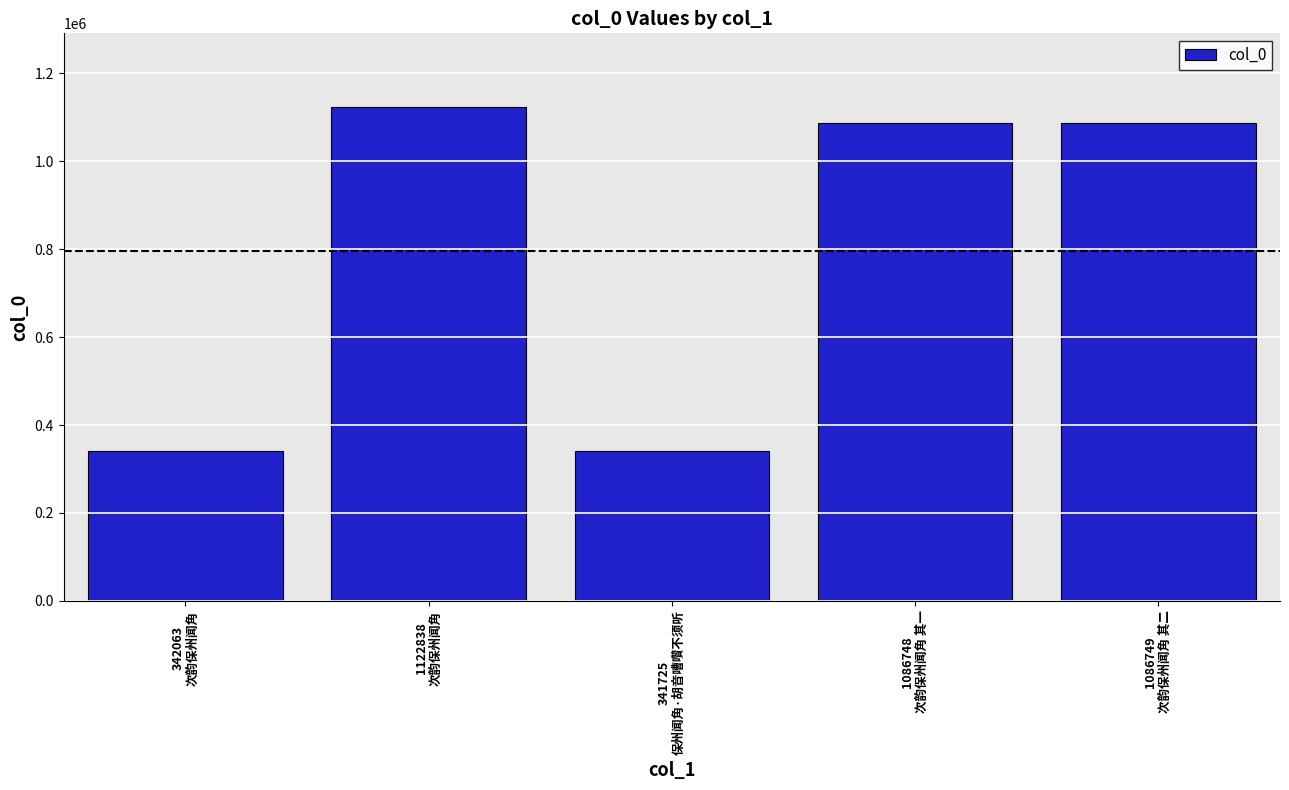

What is the difference between the maximum and minimum values?

781113